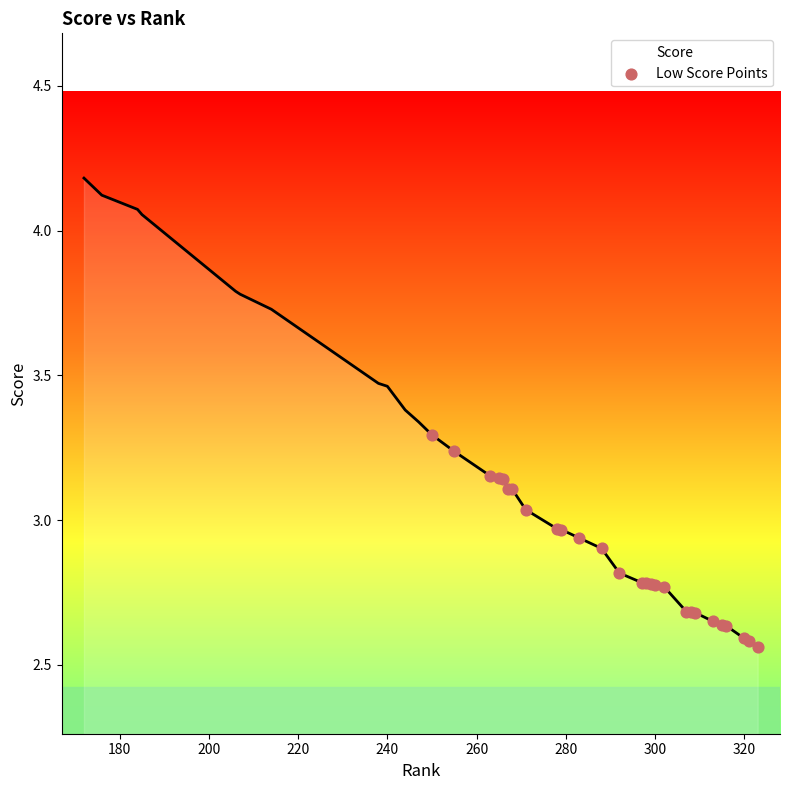

What is the maximum value shown in the chart?

4.2